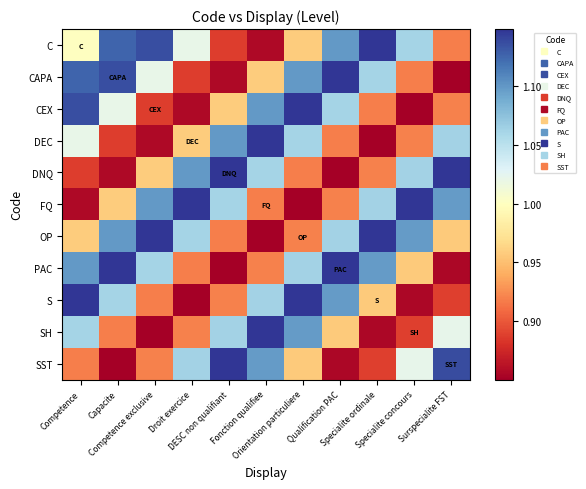

How many series are shown in this chart?

11